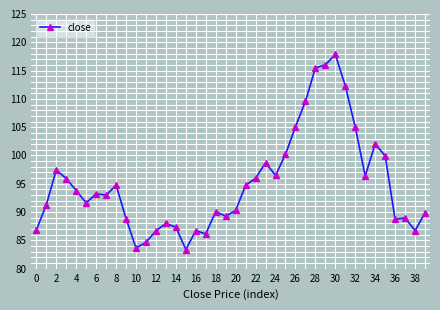

Count the number of data series in this chart.

1